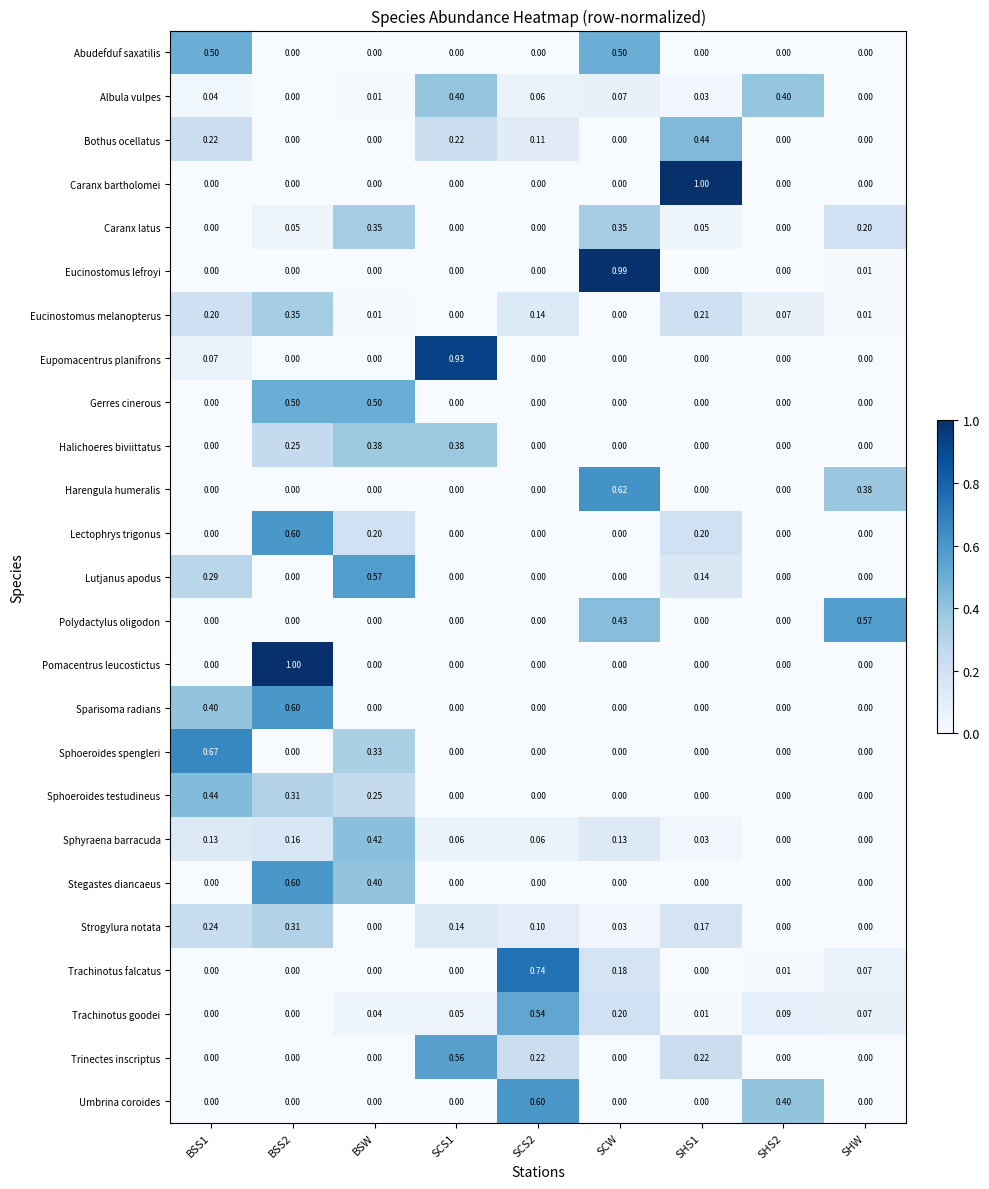

Which category has the lowest value in the Lectophrys trigonus series?

BSS1